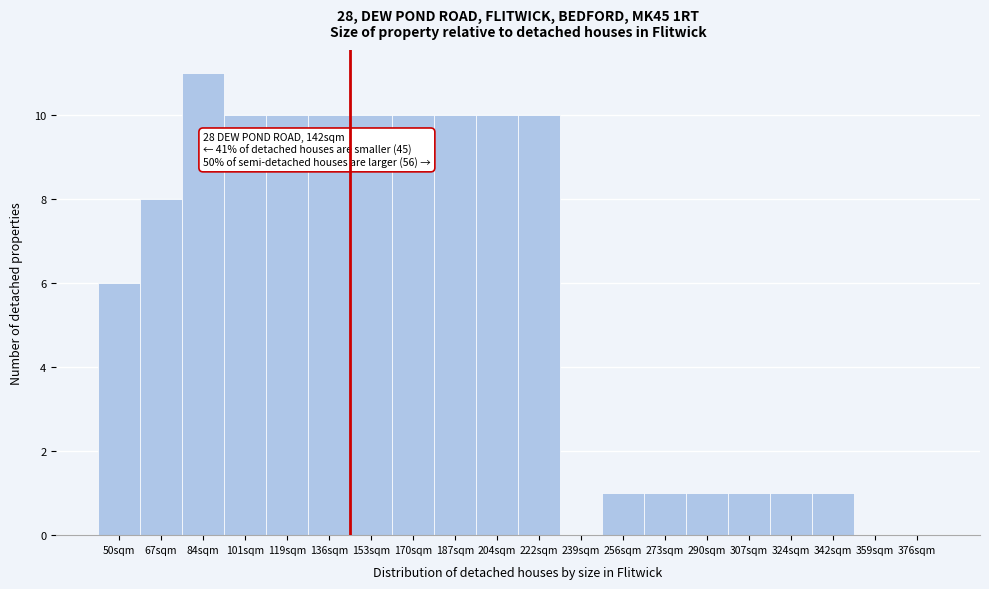

The value at 239sqm is 0. True or false?

True